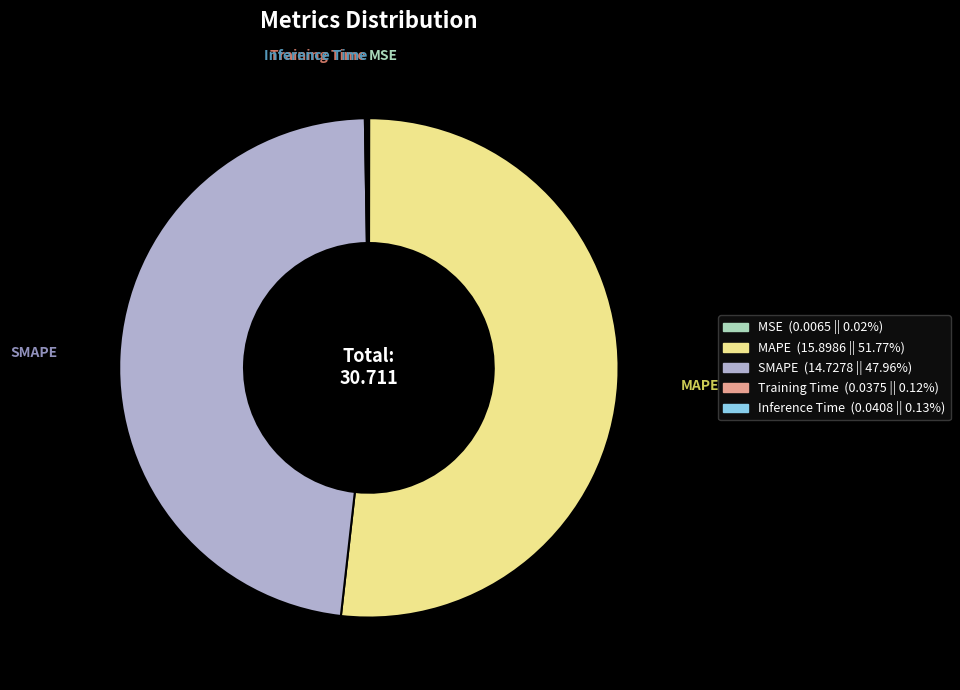

Is the sum of SMAPE and MAPE greater than half?

Yes